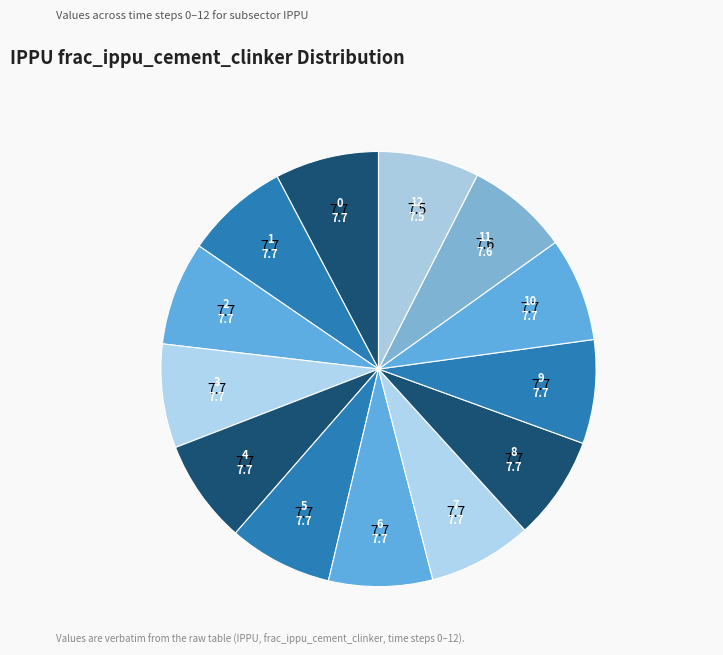

Rank the categories by value from highest to lowest.

0, 1, 2, 3, 4, 5, 6, 7, 8, 9, 10, 11, 12